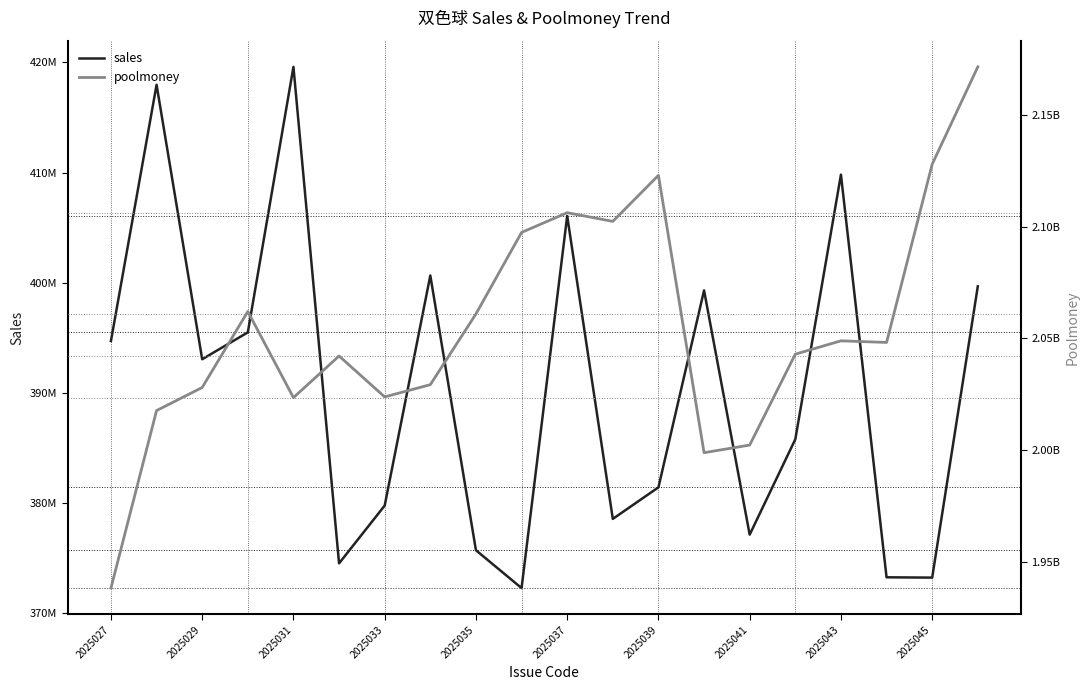

Is it true that poolmoney equals 2171296641 at 19?

True